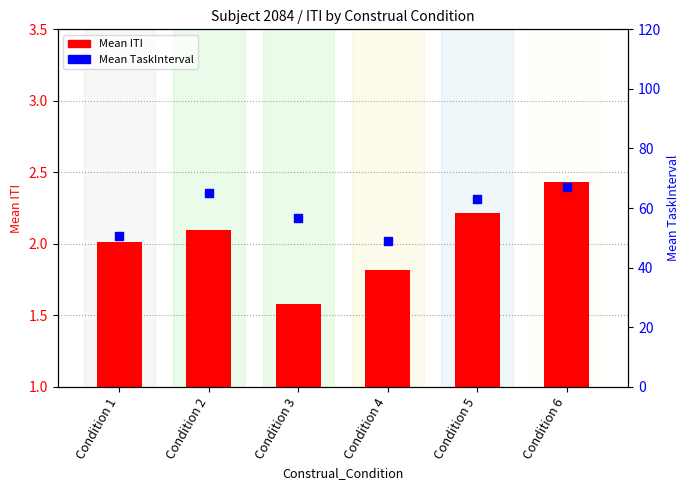

Which has a higher value, Condition 6 or Condition 5?

Condition 6